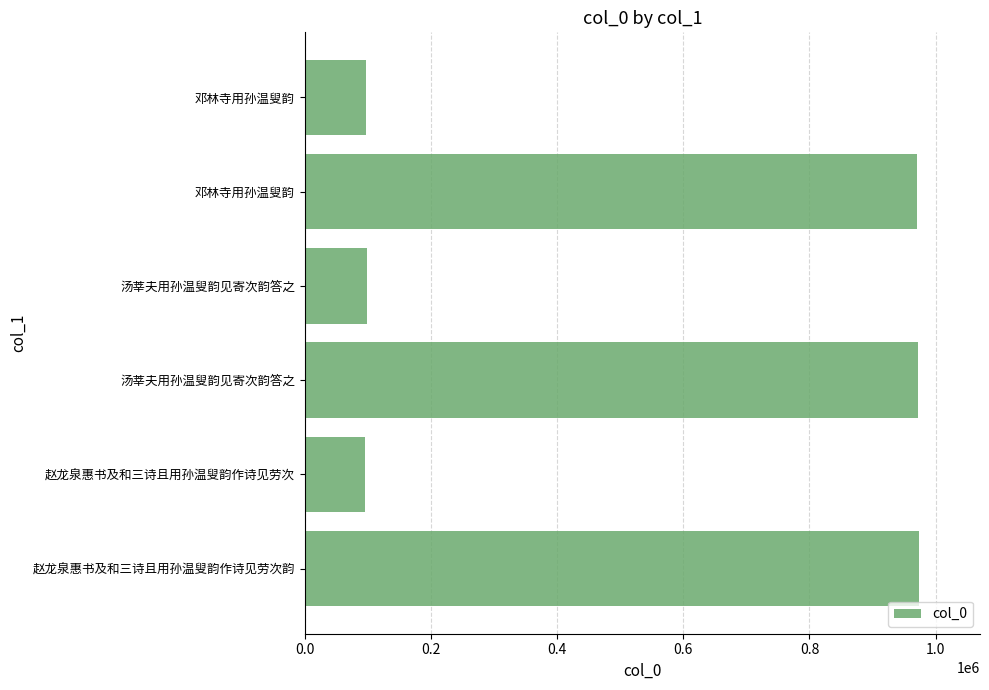

How many bars are there in total?

6